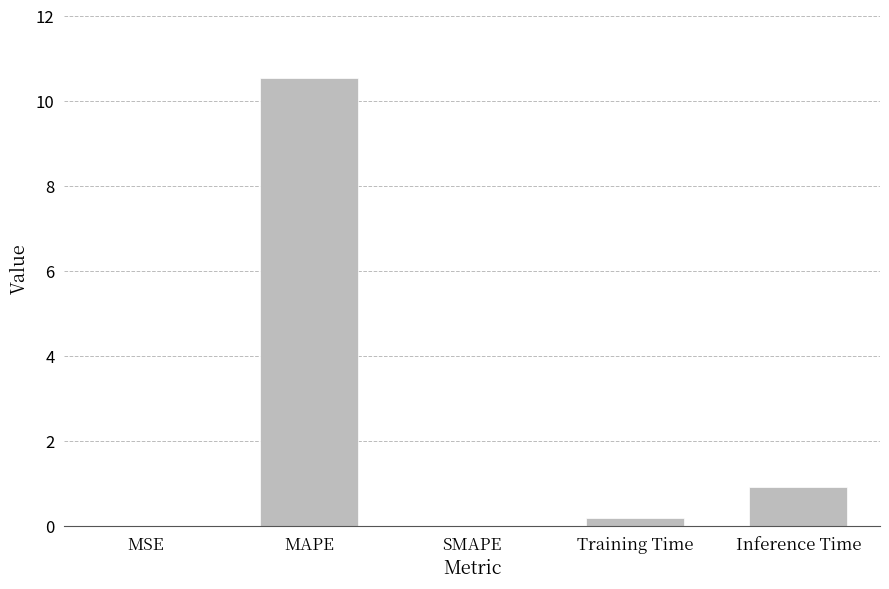

Is it true that the value at Training Time is 0.2?

True